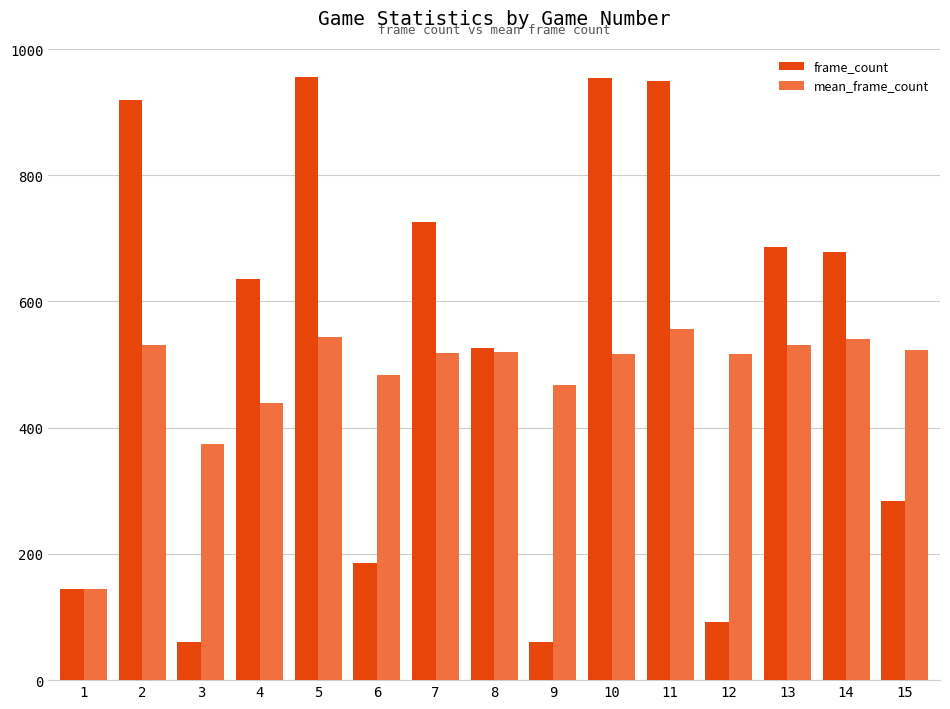

Count the number of categories in the chart.

15